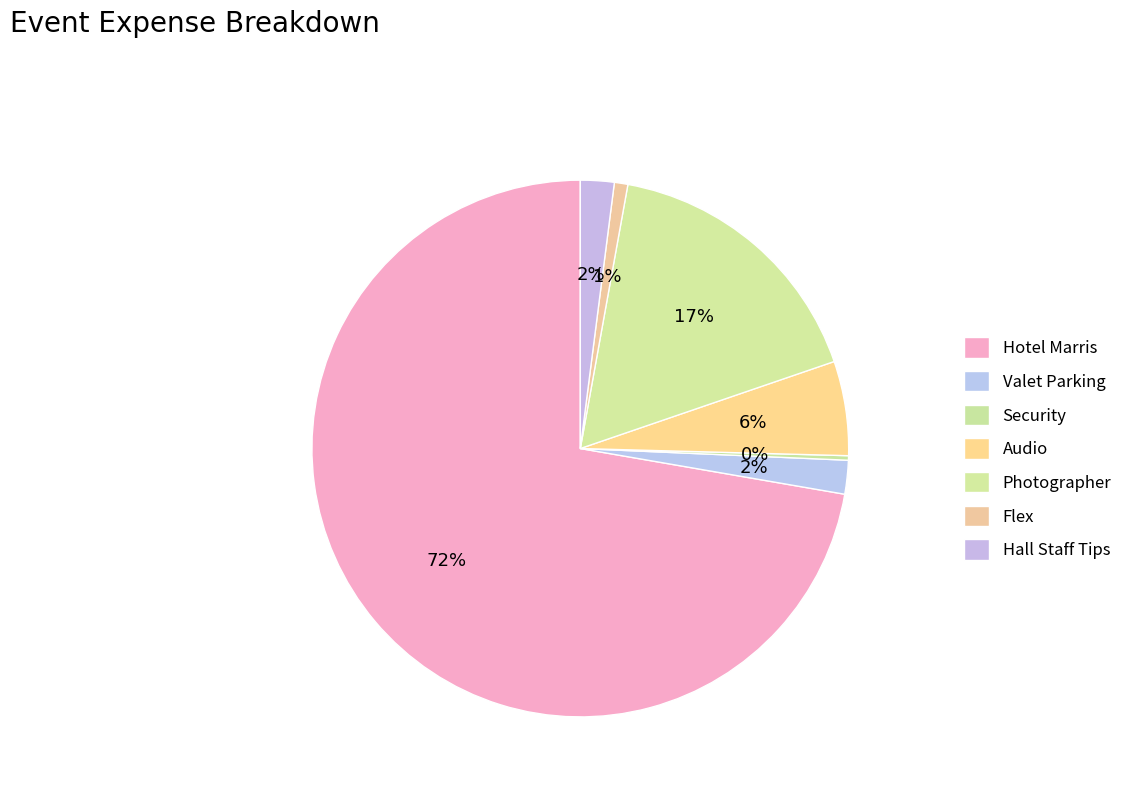

Do Photographer and Audio together represent more than half of the pie?

No